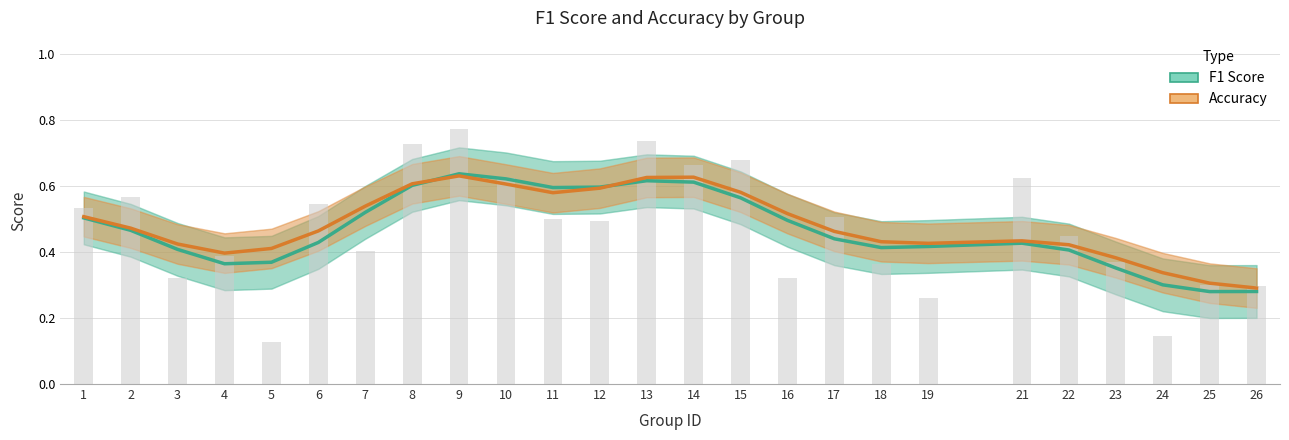

What is the sum of the f1 values at 19 and 23?

0.8